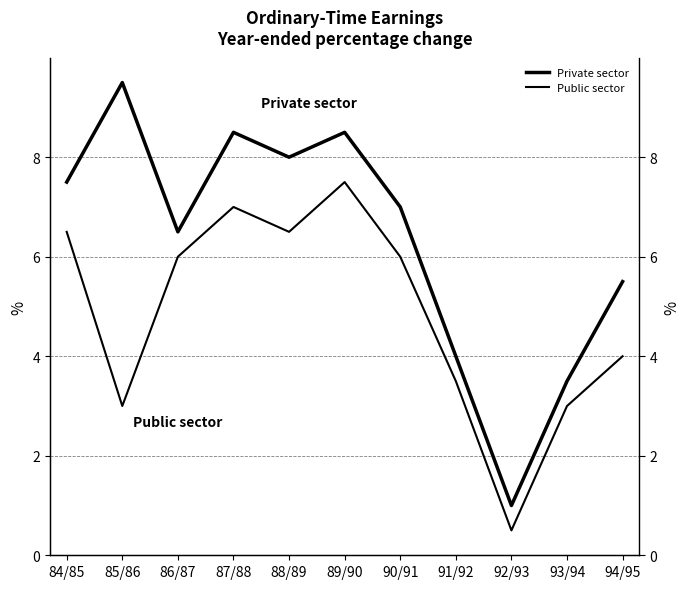

True or false: Private sector and Public sector cross at least once.

False